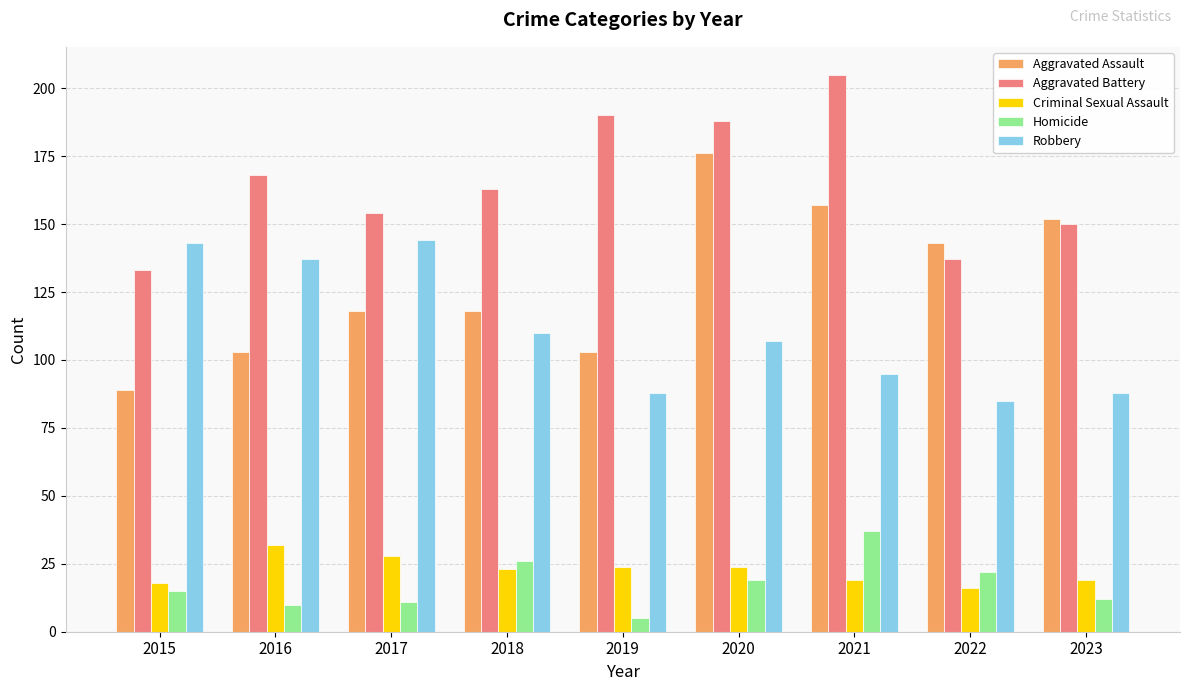

Is it true that Aggravated Battery equals 117 at 2020?

False